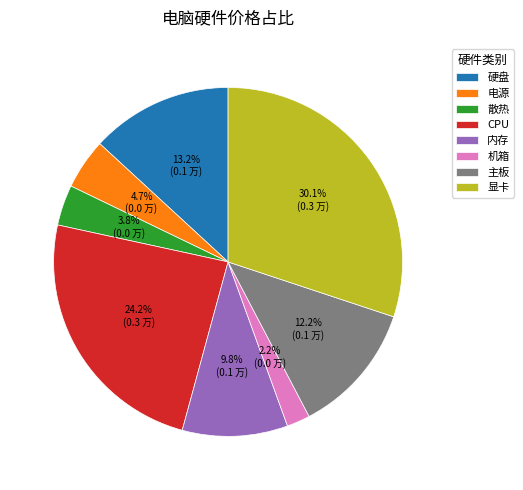

Rank the categories by value from lowest to highest.

机箱, 散热, 电源, 内存, 主板, 硬盘, CPU, 显卡